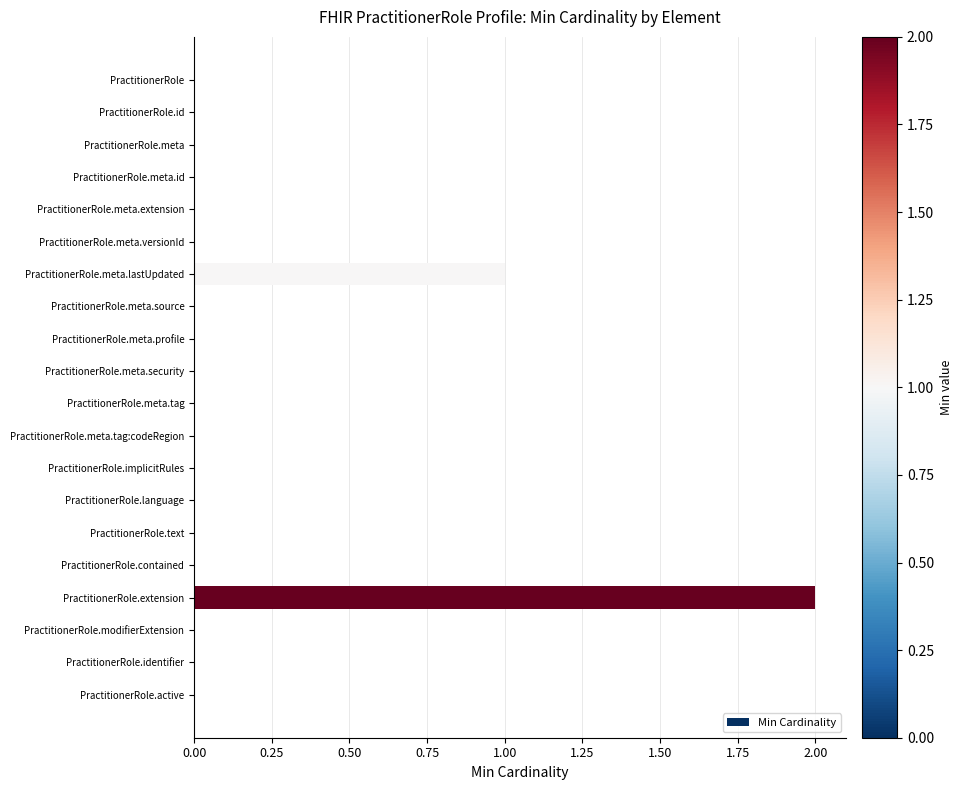

What is the change in value from PractitionerRole.contained to PractitionerRole.extension?

+2